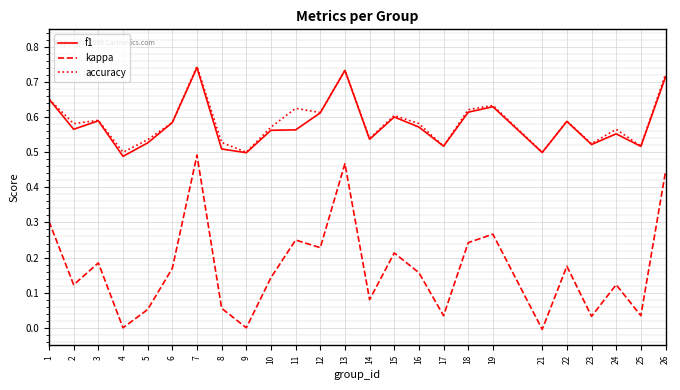

Which series has the largest range (max minus min)?

kappa